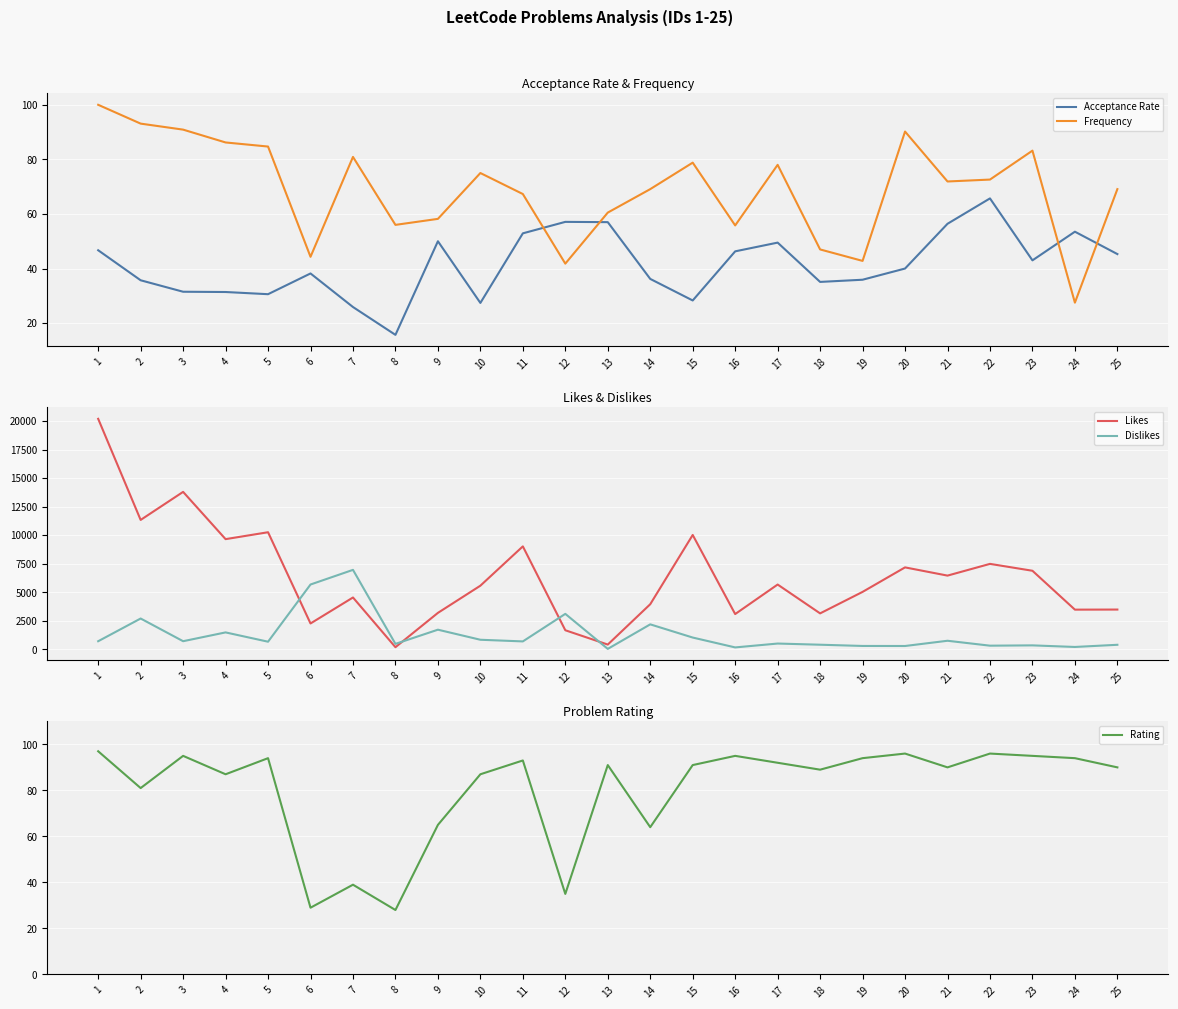

The Dislikes series shows 712.0 at 1. True or false?

True